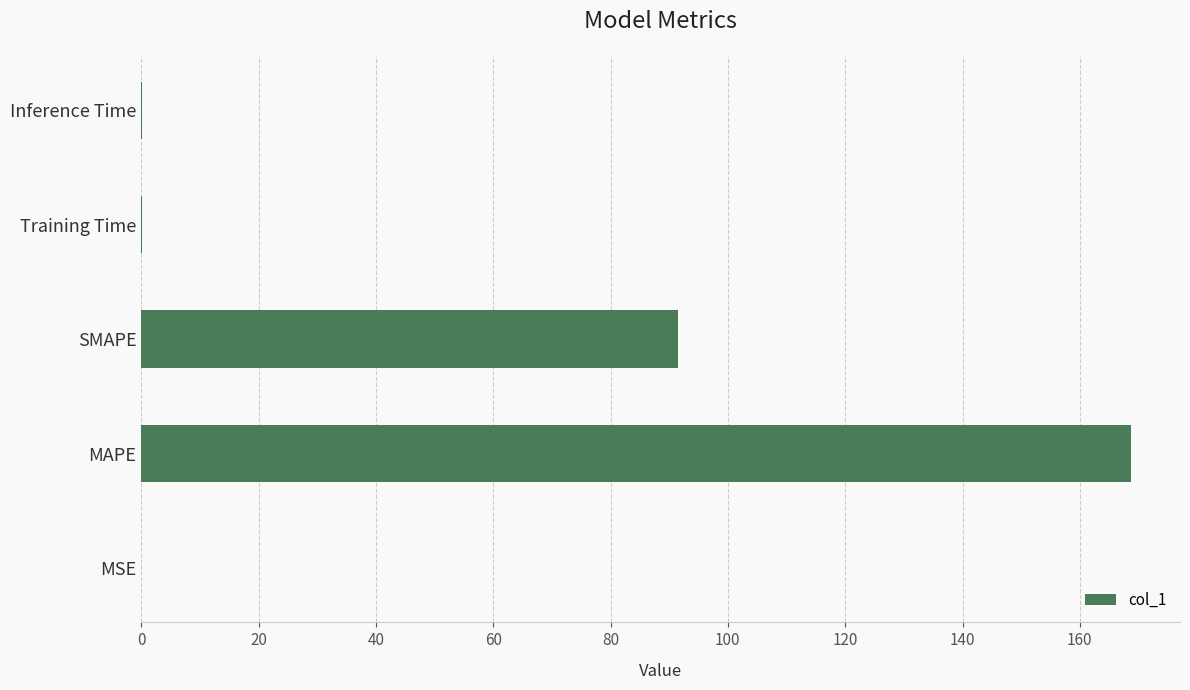

Which label corresponds to the largest value in the chart?

MAPE